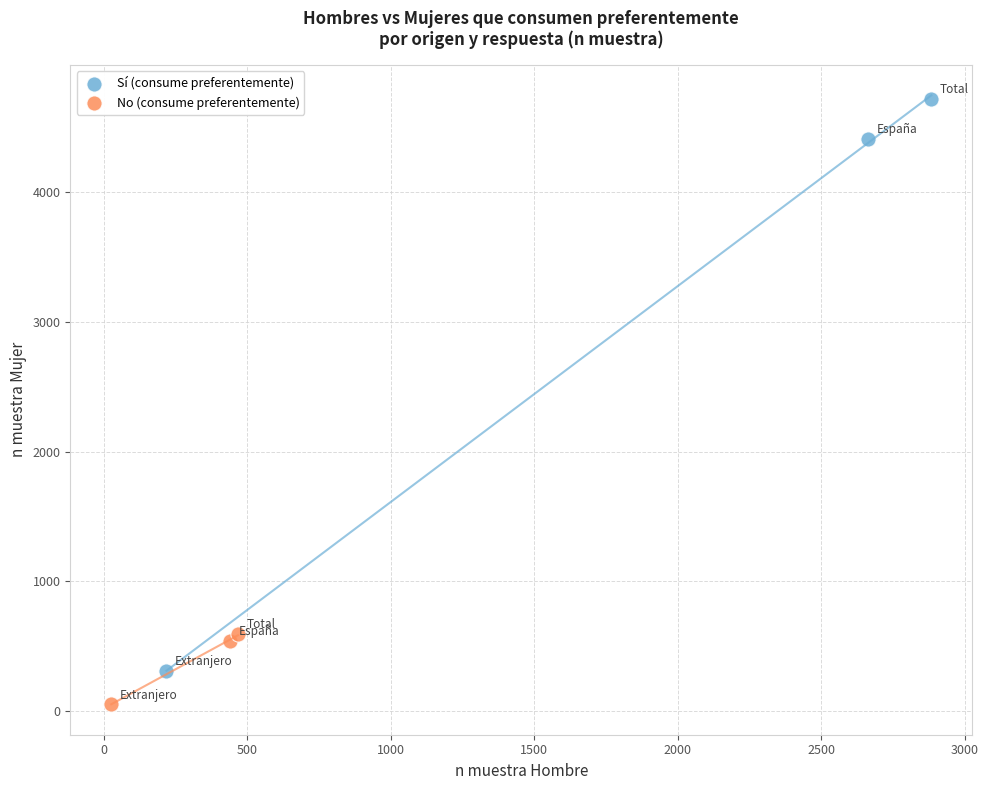

What are all the series names shown in the legend?

Sí (consume preferentemente), No (consume preferentemente)